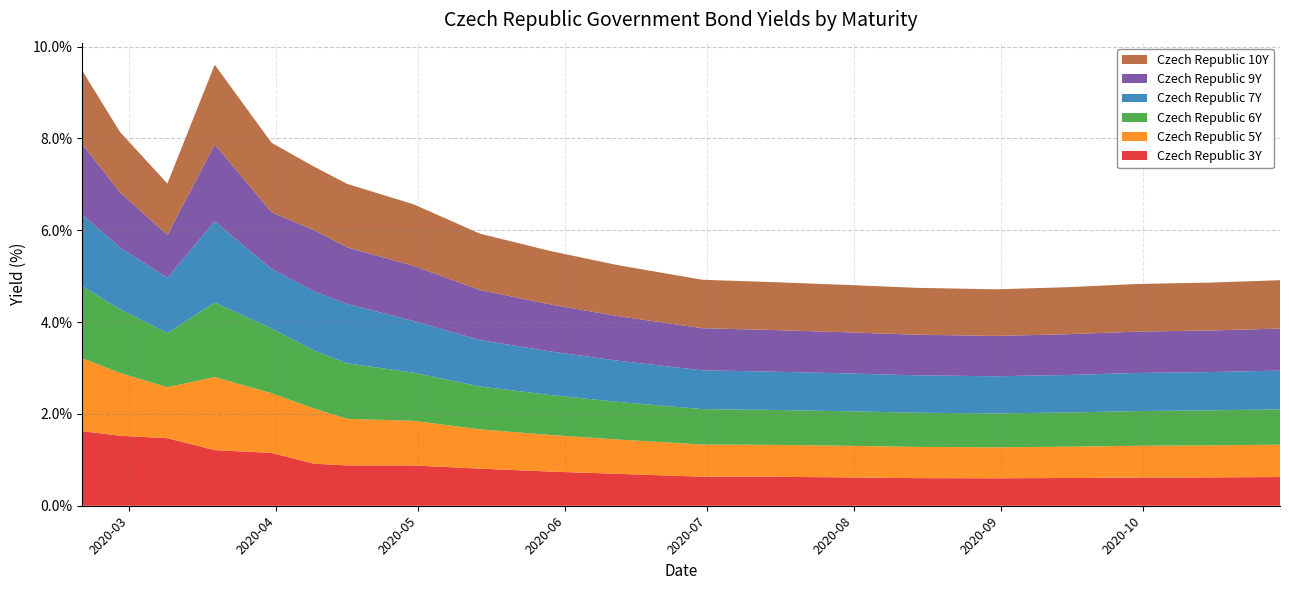

Reading left to right, list all the values displayed in this chart.

Czech Republic 3Y: 1.6	1.5	1.5	1.2	1.2	0.9	0.9	0.9	0.8	0.7	0.7	0.6	0.6	0.6	0.6	0.6	0.6	0.6	0.6	0.6
Czech Republic 5Y: 1.6	1.4	1.1	1.6	1.3	1.2	1.0	1.0	0.9	0.8	0.7	0.7	0.7	0.7	0.7	0.7	0.7	0.7	0.7	0.7
Czech Republic 6Y: 1.6	1.4	1.2	1.6	1.4	1.3	1.2	1.0	0.9	0.9	0.8	0.8	0.8	0.8	0.7	0.7	0.7	0.8	0.8	0.8
Czech Republic 7Y: 1.6	1.3	1.2	1.8	1.3	1.3	1.3	1.1	1.0	0.9	0.9	0.8	0.8	0.8	0.8	0.8	0.8	0.8	0.8	0.8
Czech Republic 9Y: 1.5	1.2	0.9	1.7	1.2	1.3	1.2	1.2	1.1	1.0	1.0	0.9	0.9	0.9	0.9	0.9	0.9	0.9	0.9	0.9
Czech Republic 10Y: 1.6	1.3	1.1	1.7	1.5	1.4	1.4	1.3	1.2	1.2	1.1	1.1	1.0	1.0	1.0	1.0	1.0	1.0	1.0	1.1